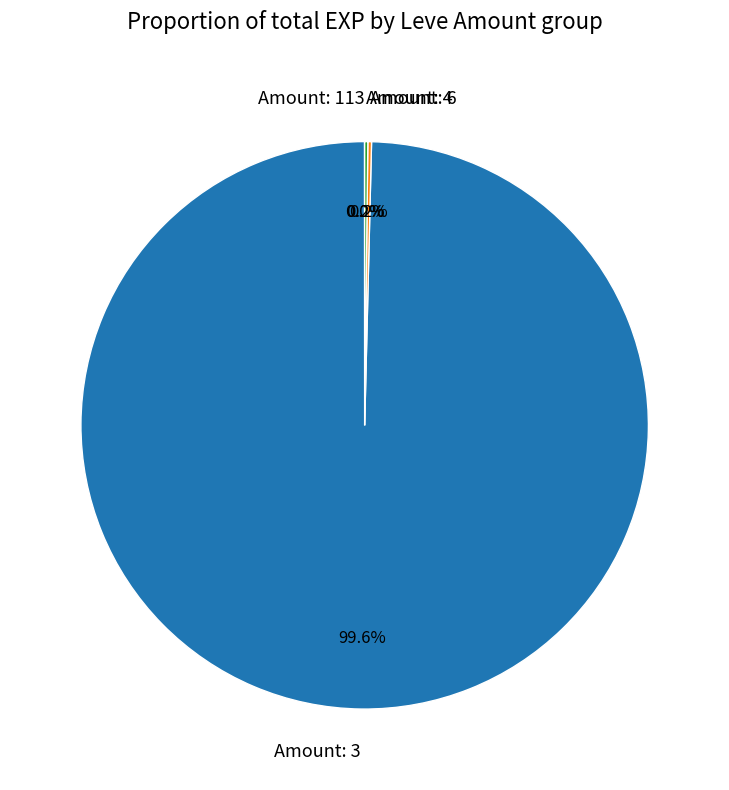

Which category has the biggest portion of the pie?

Amount: 3